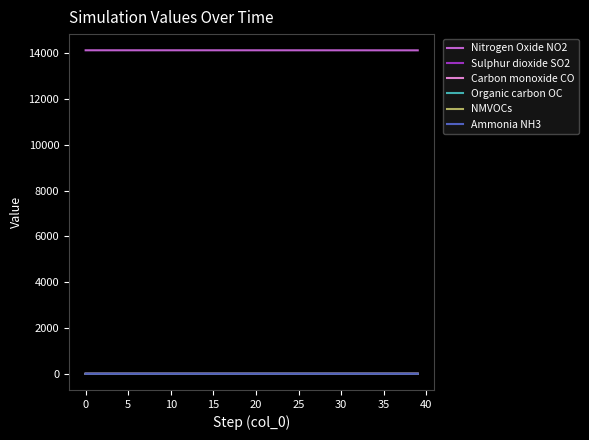

What is the maximum value shown in the chart?

14121.0